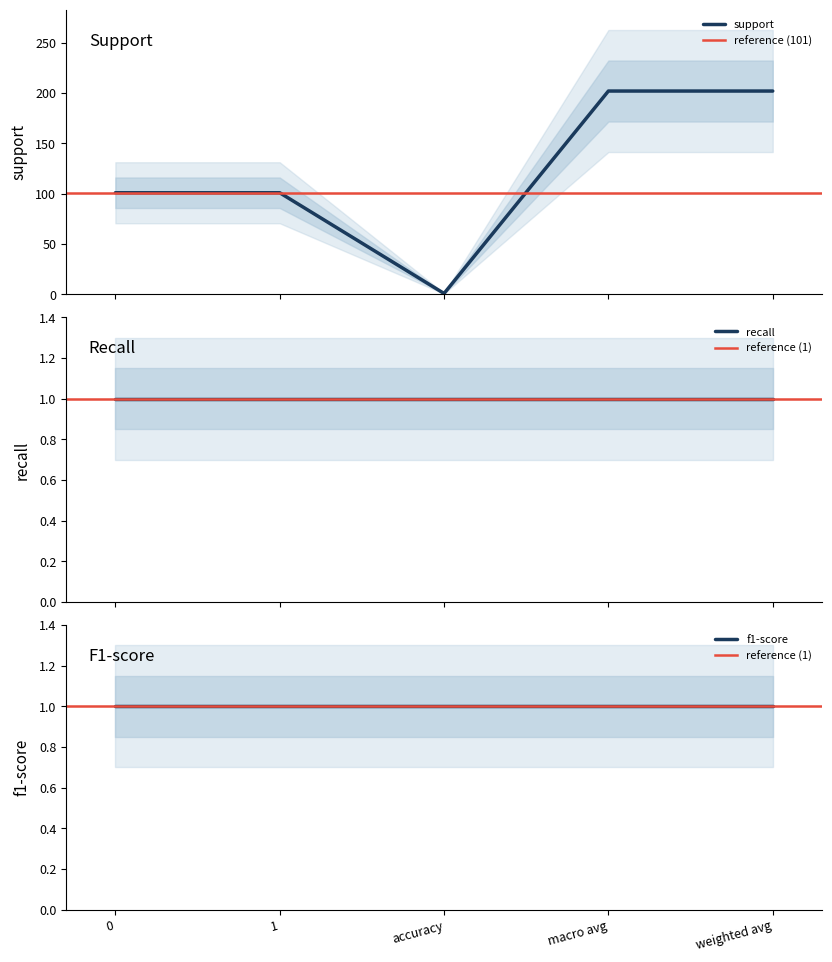

What is the label of the 4th point from the left?

macro avg